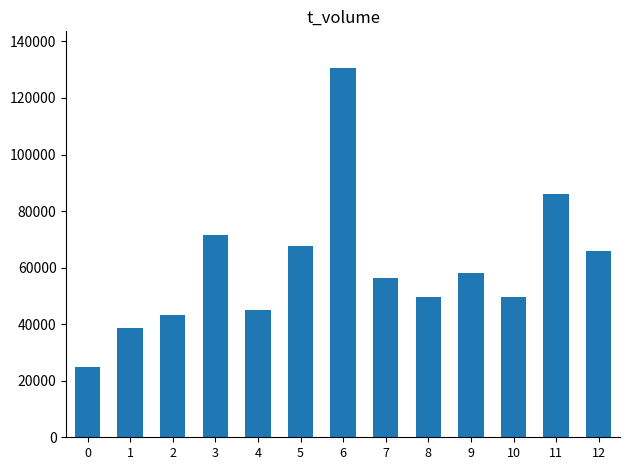

Is it true that the value at 11 is 148155?

False